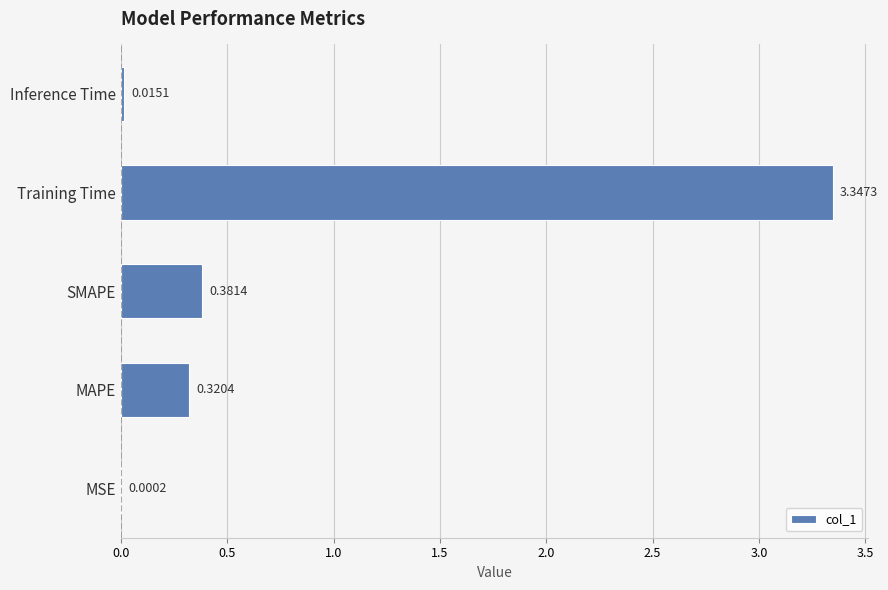

At which label is the value closest to 1?

SMAPE